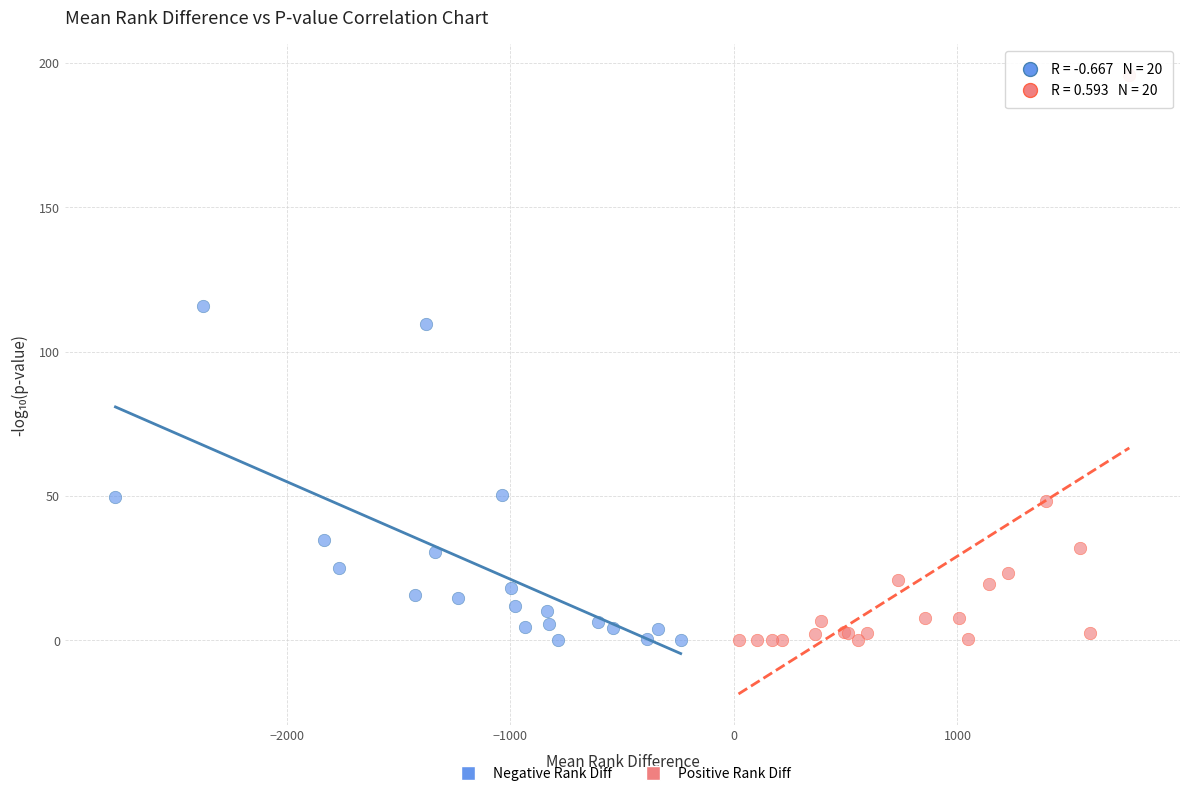

What are all the series names shown in the legend?

Negative Rank Diff, Positive Rank Diff